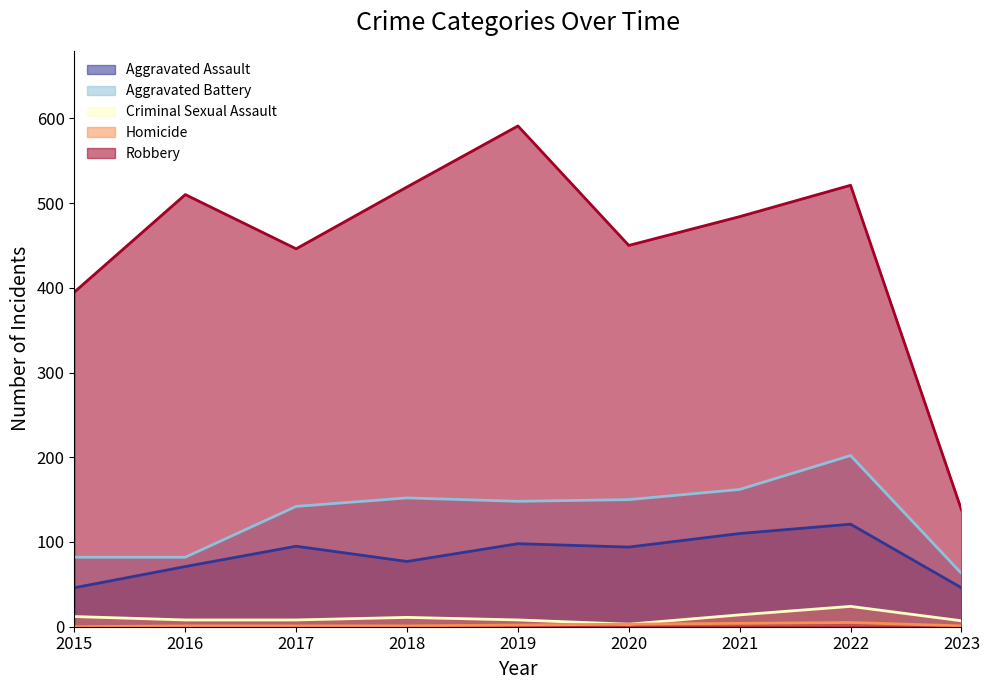

Which label corresponds to the largest value in the chart?

2019